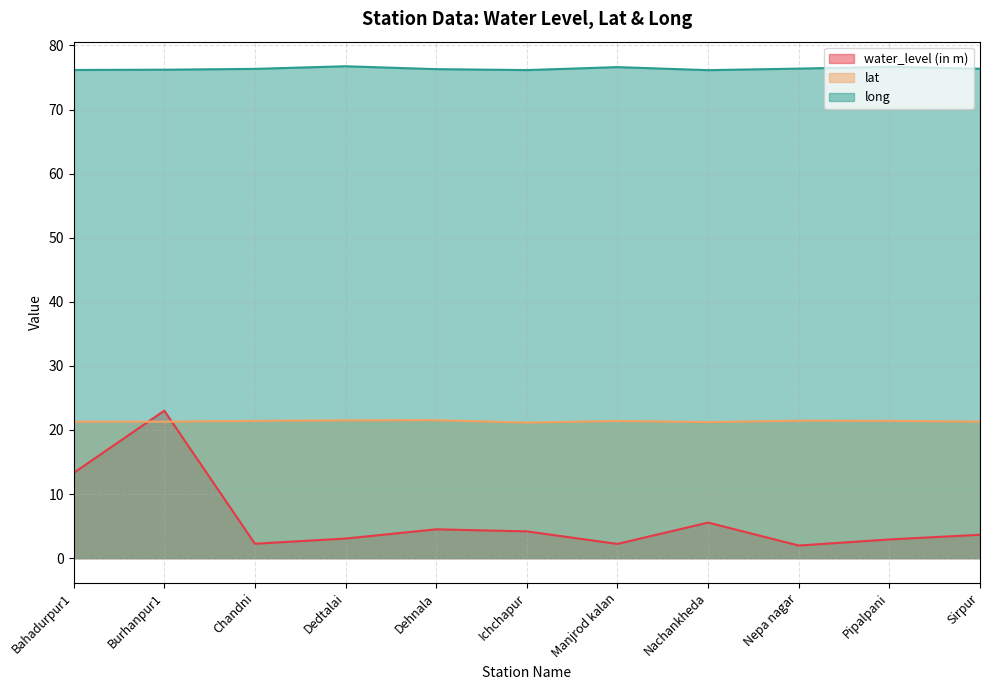

What position from the left is Burhanpur1?

2